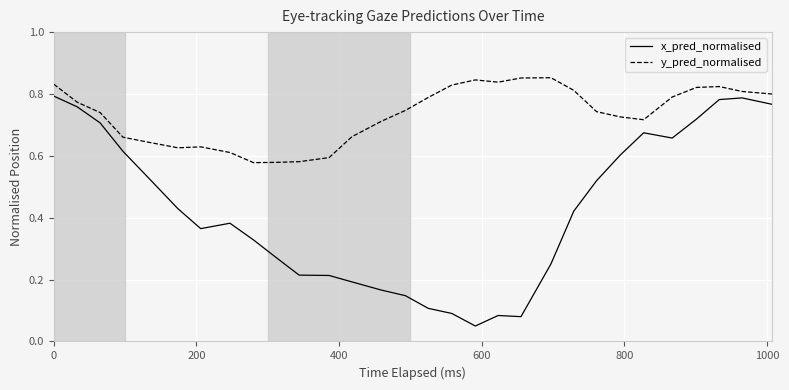

Which series has the largest total across all categories?

y_pred_normalised